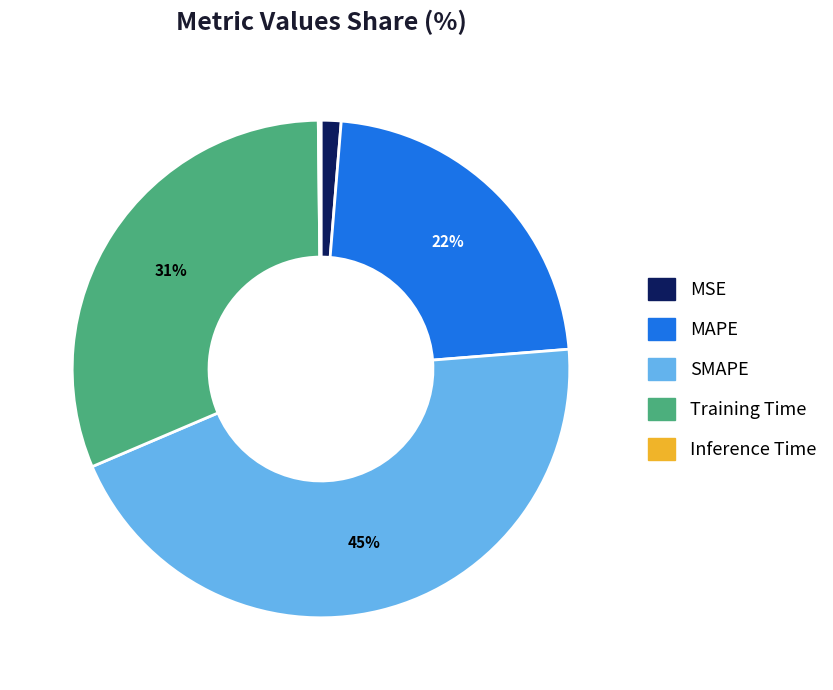

True or false: SMAPE accounts for 36% of the total.

False